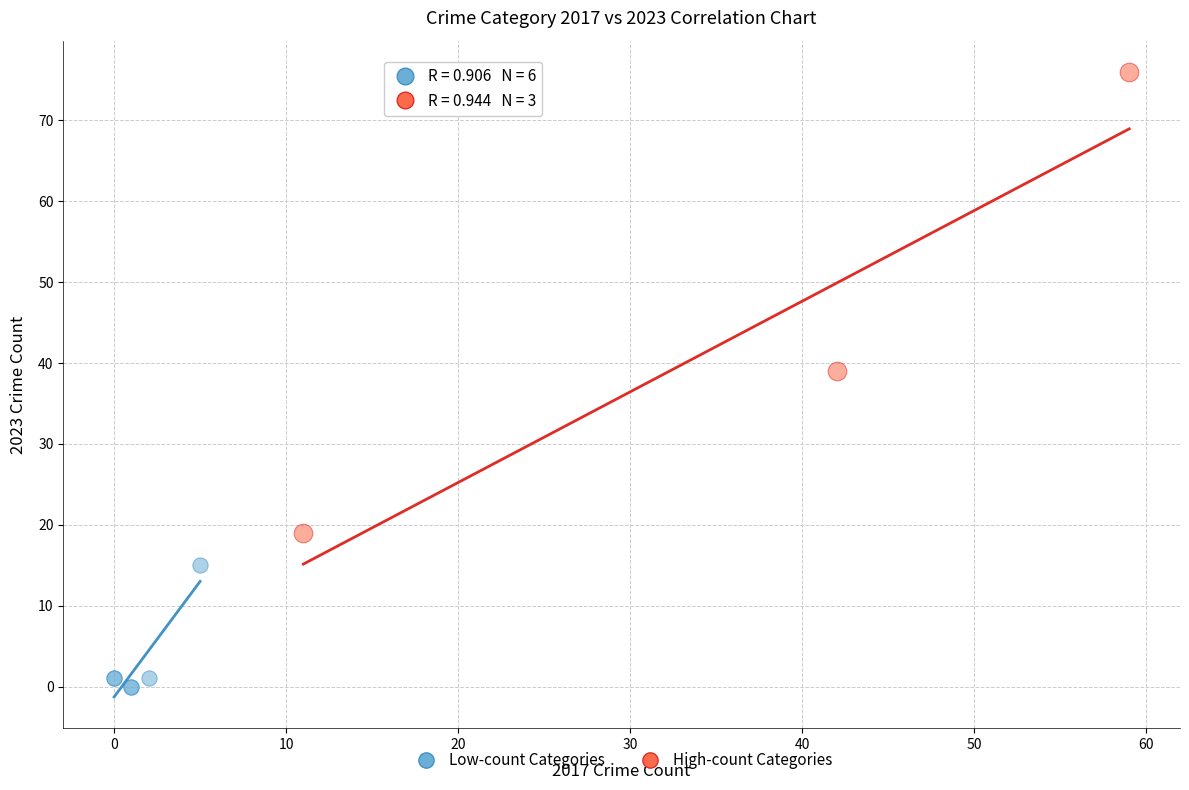

Which series has the widest spread of Y values?

High-count Categories